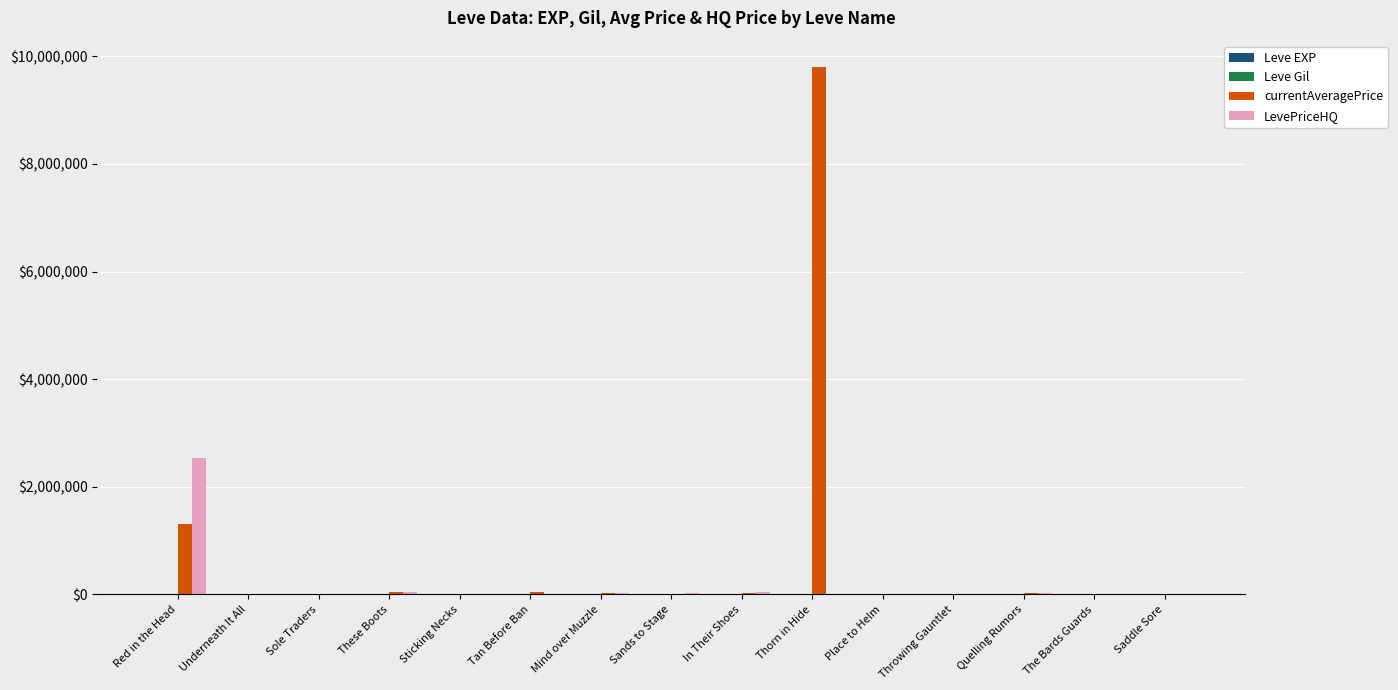

Which series has the largest total across all categories?

currentAveragePrice